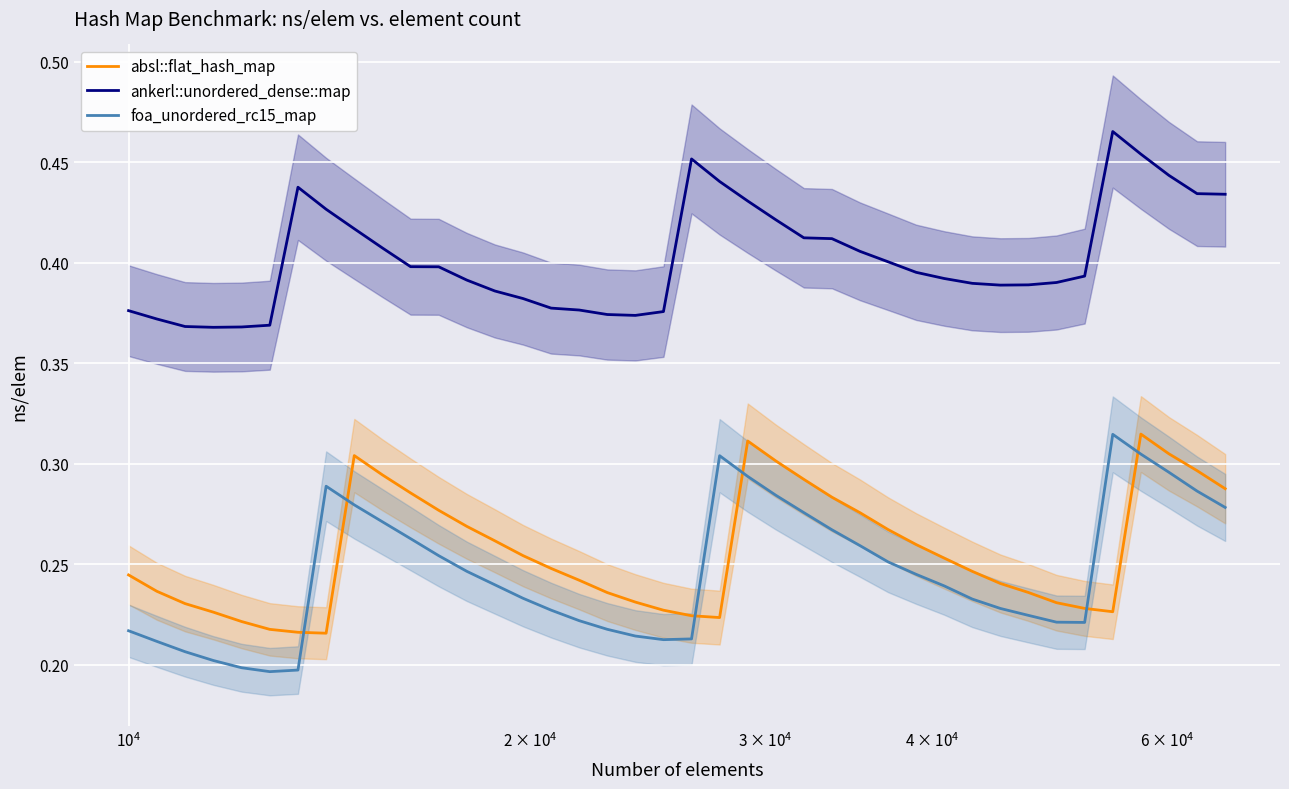

How many foa_unordered_rc15_map values are between 0 and 1?

40